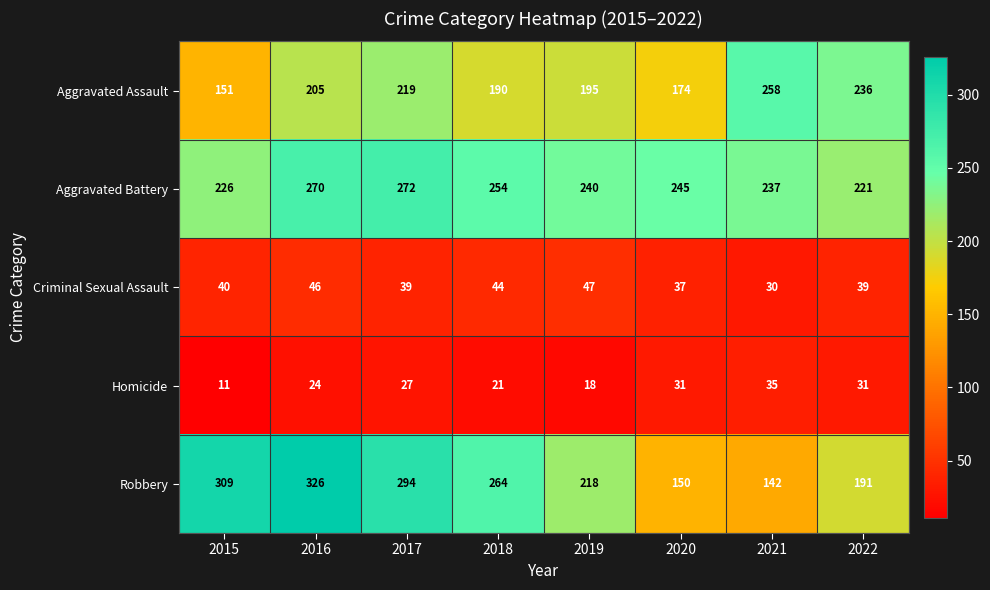

Which category has the highest value across all series?

2016